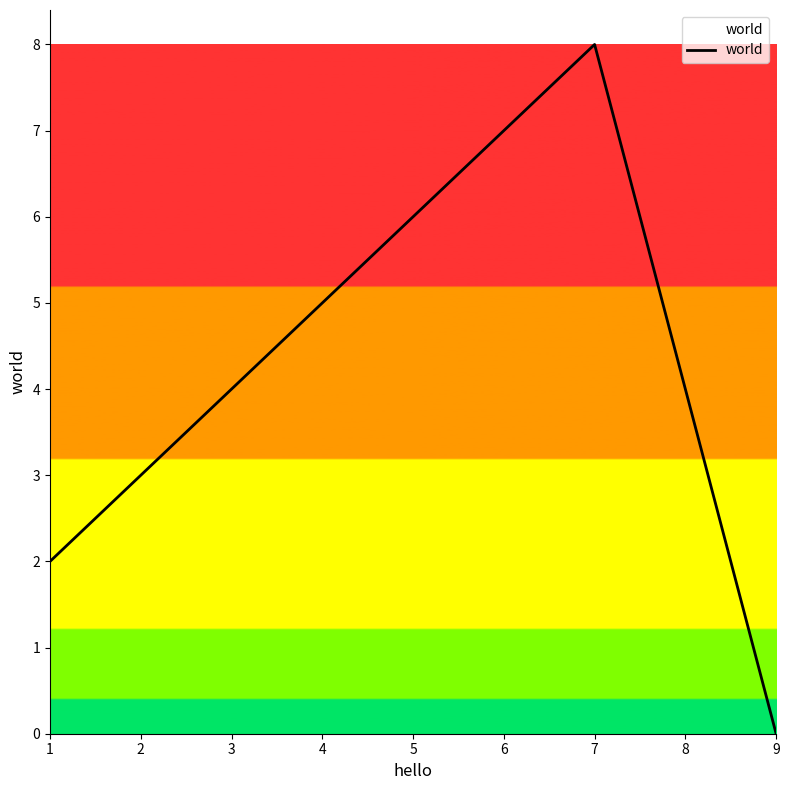

The chart shows a value of 3 at 1. True or false?

False